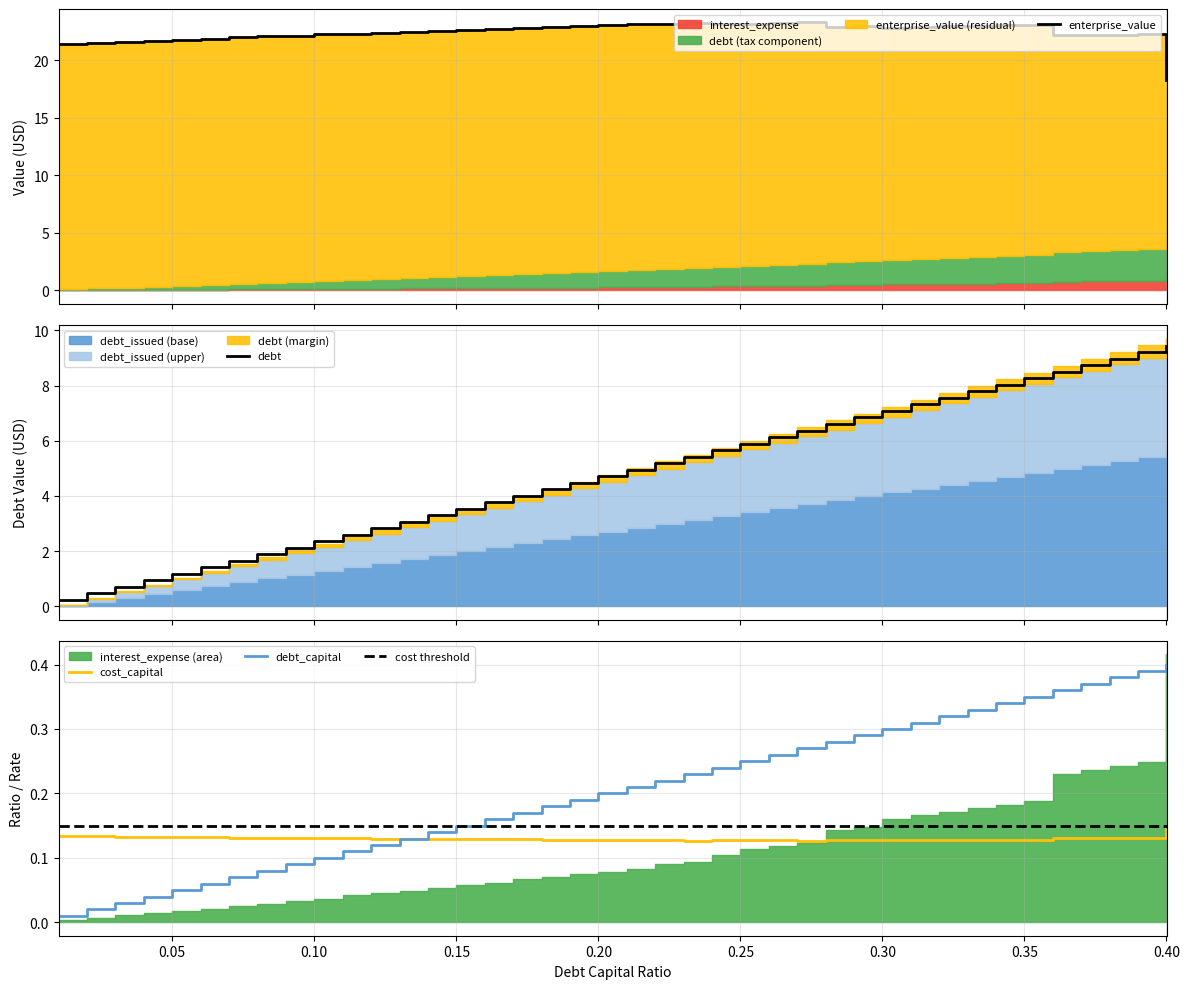

Which category has the highest value in the cost_capital series?

0.40